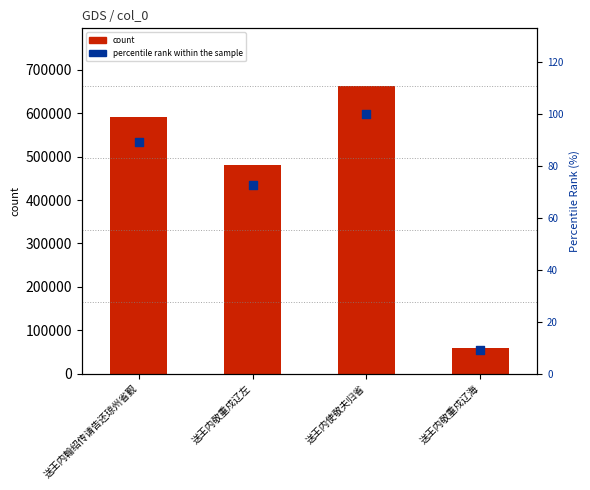

Is the value of col_0 at 送王内翰绍传请告还琼州省觐 greater than the value of percentile rank within the sample at 送王内敬重戍辽左?

Yes